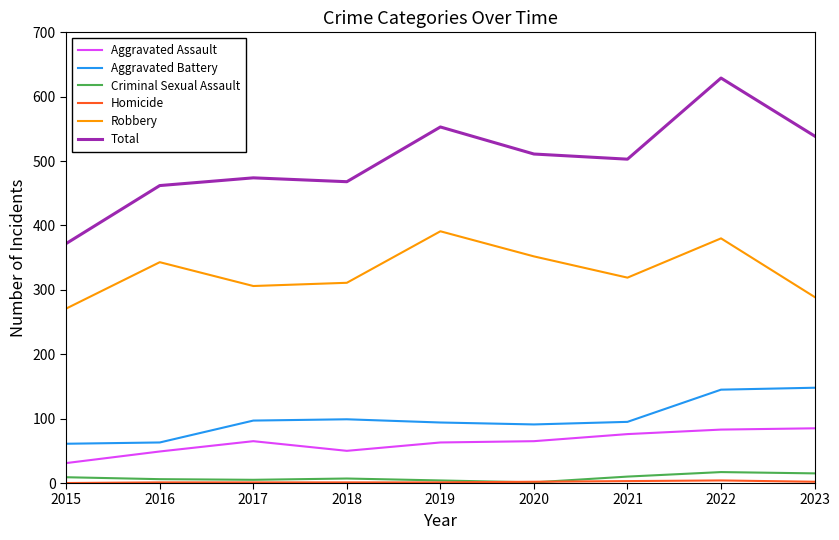

What is the sum of the Criminal Sexual Assault values at 2018 and 2021?

17